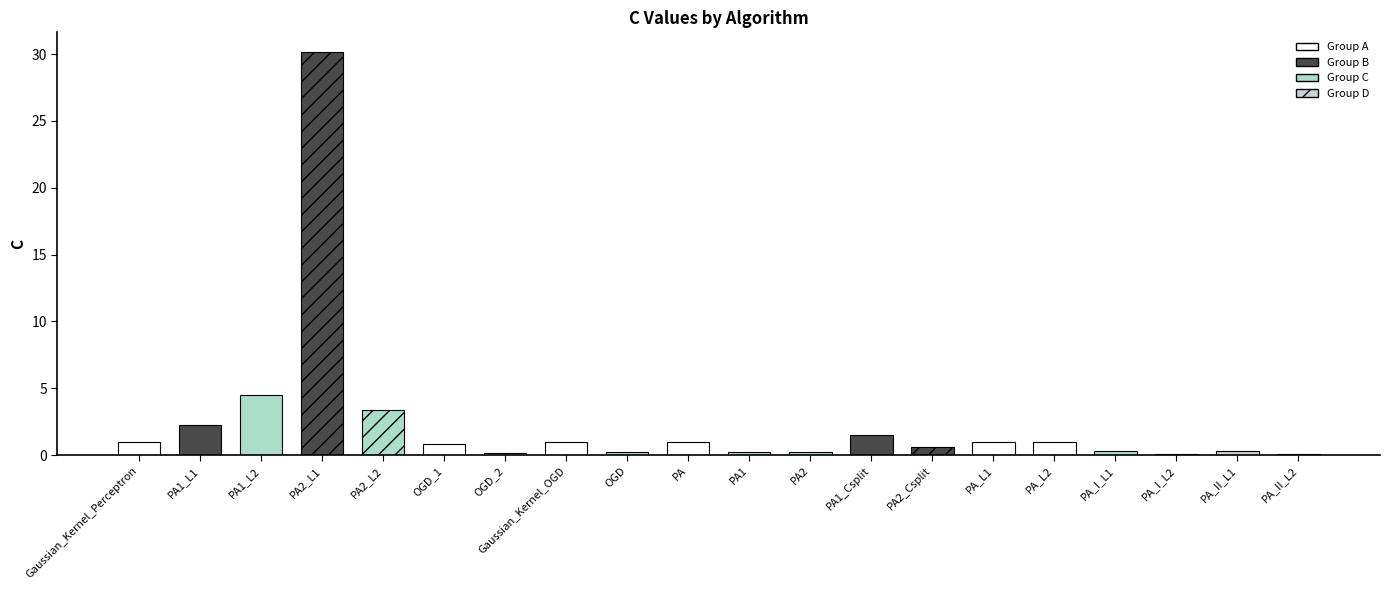

At which label does the data first exceed 1?

PA1_L1